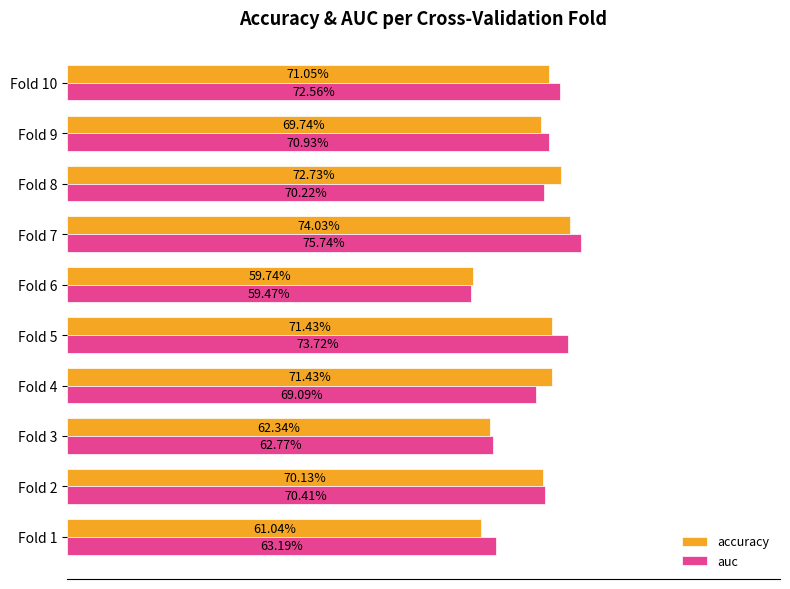

What are all the series names shown in the legend?

accuracy, auc